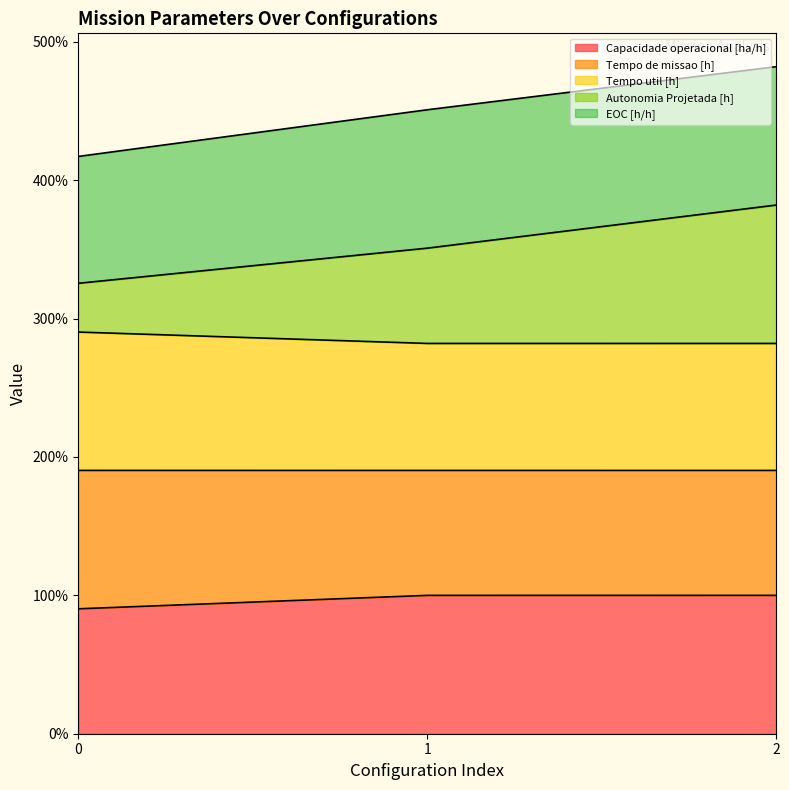

What are all the series names shown in the legend?

Capacidade operacional [ha/h], Tempo de missao [h], Tempo util [h], Autonomia Projetada [h], EOC [h/h]